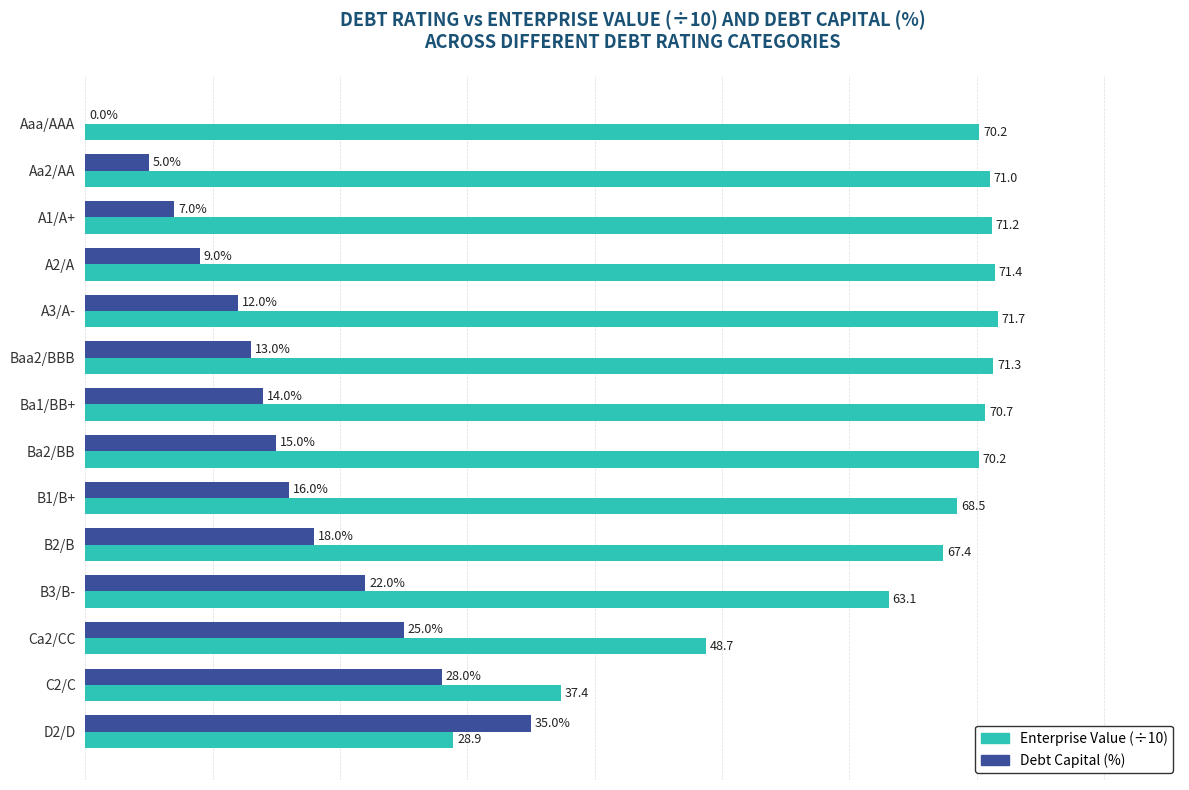

Is the value of Debt Capital (%) at B2/B greater than the value of Enterprise Value (÷10) at A3/A-?

No